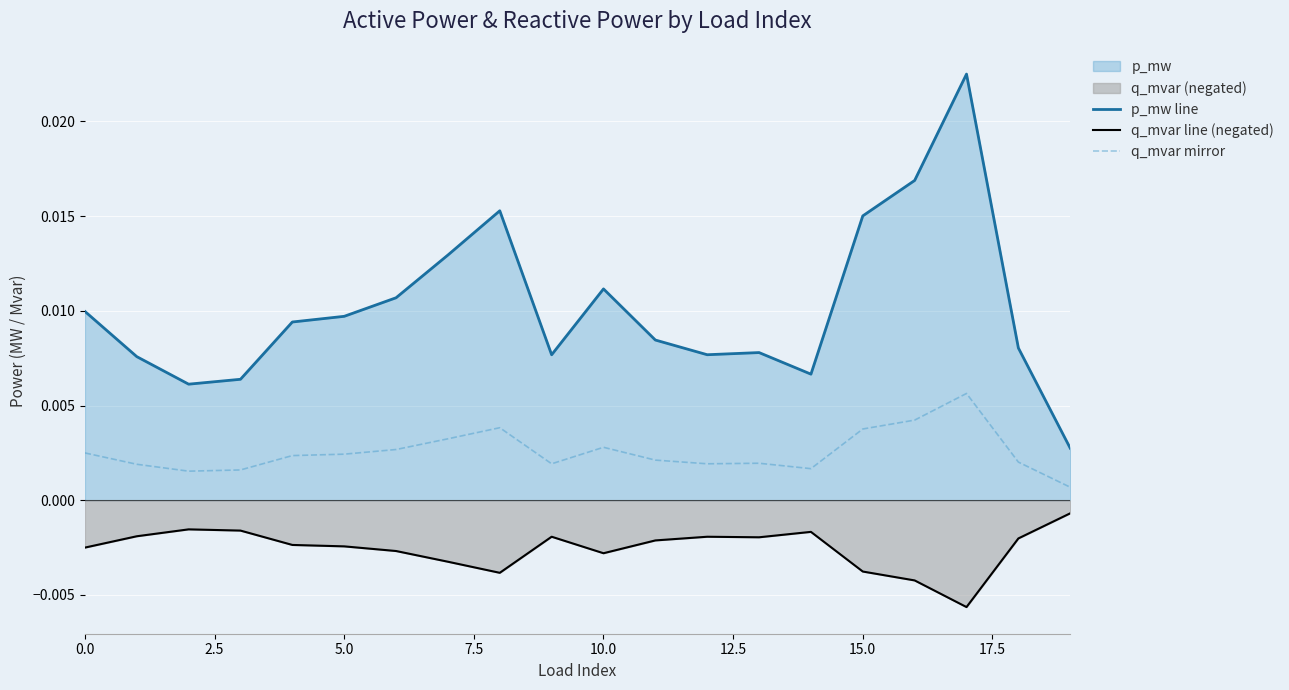

Which series has the widest spread of values?

p_mw line